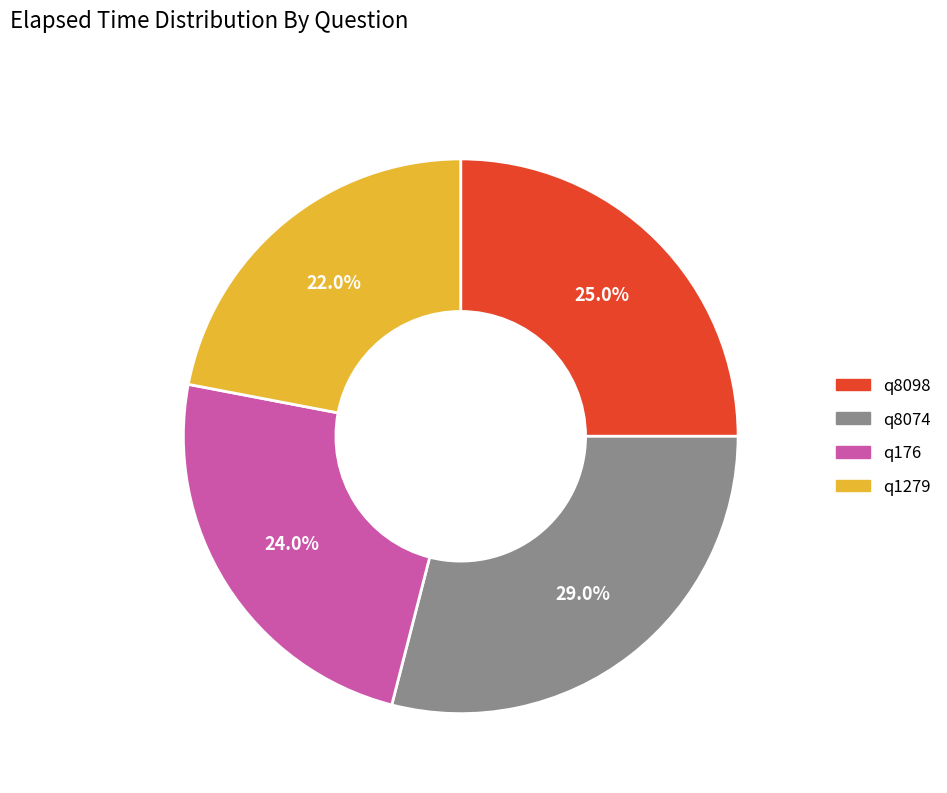

The q8098 slice represents 11% of the pie. True or false?

False